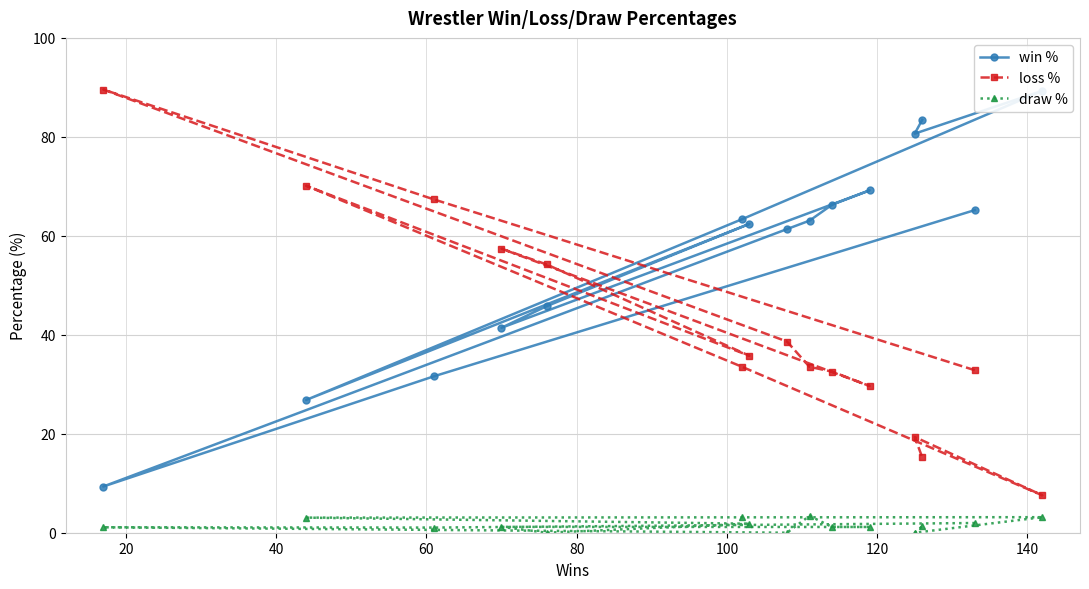

In loss %, how many points are lower than both neighbors (excluding endpoints)?

3